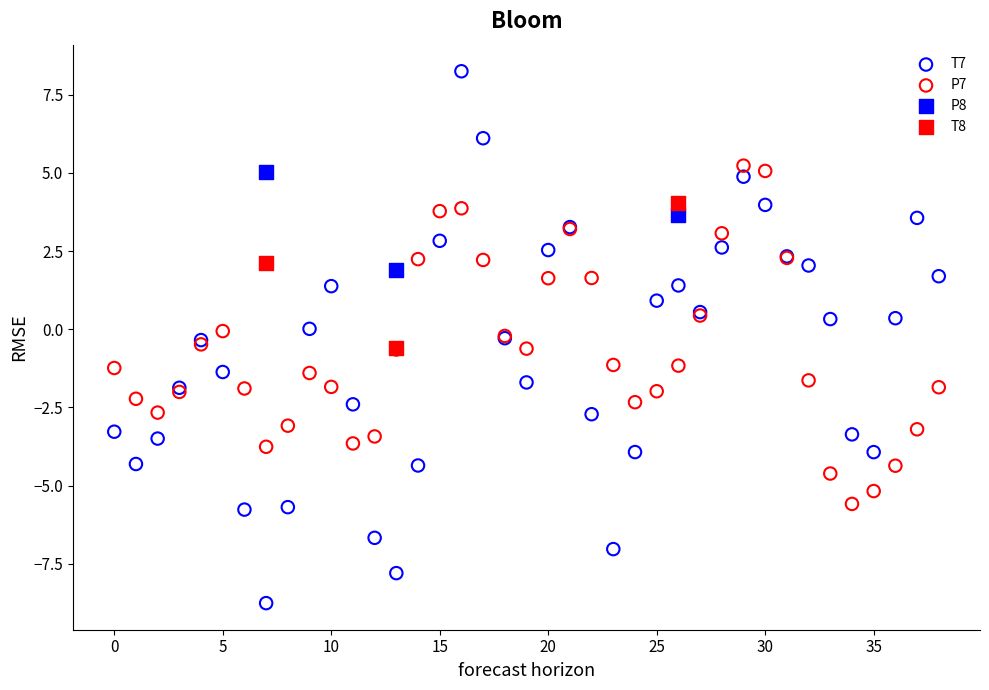

Which series contains the lowest Y value?

T7